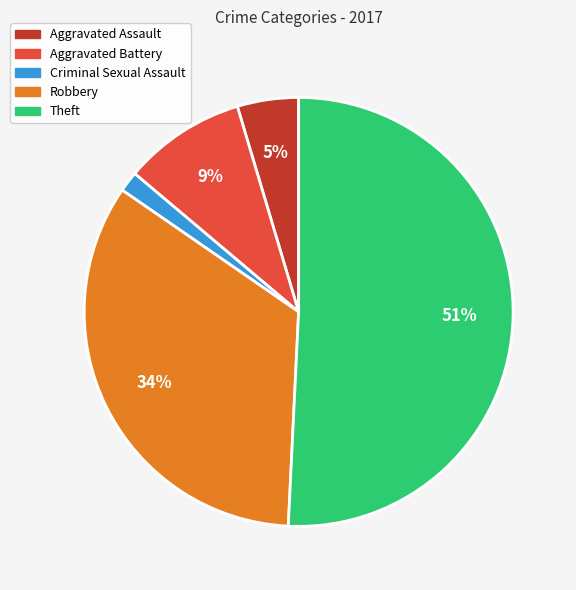

The Robbery slice represents 34% of the pie. True or false?

True